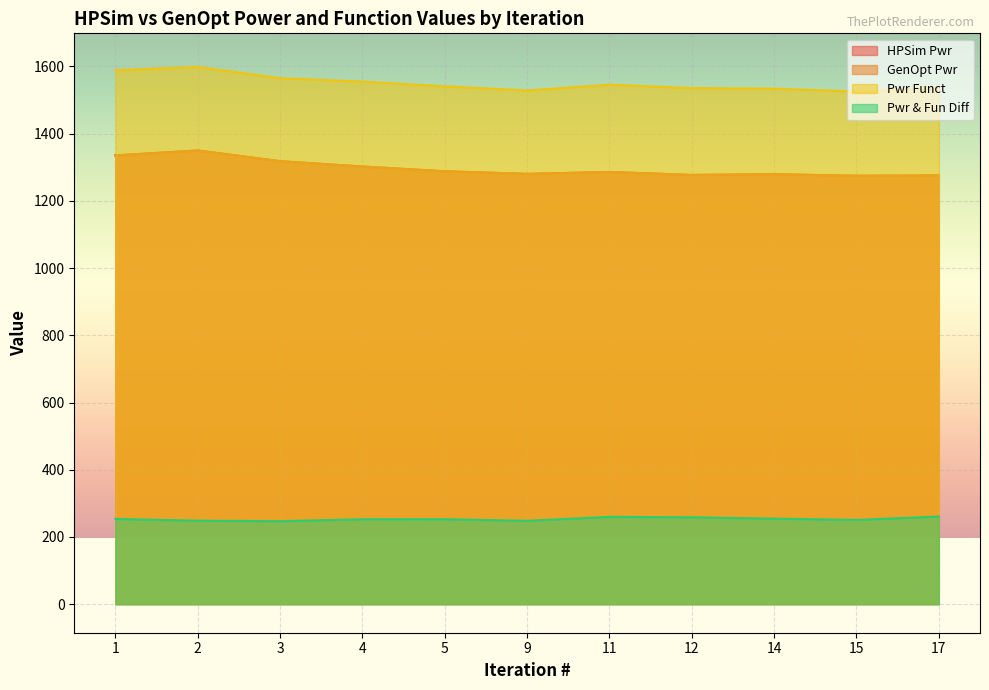

What is the sum of all GenOpt Pwr values?

14267.5